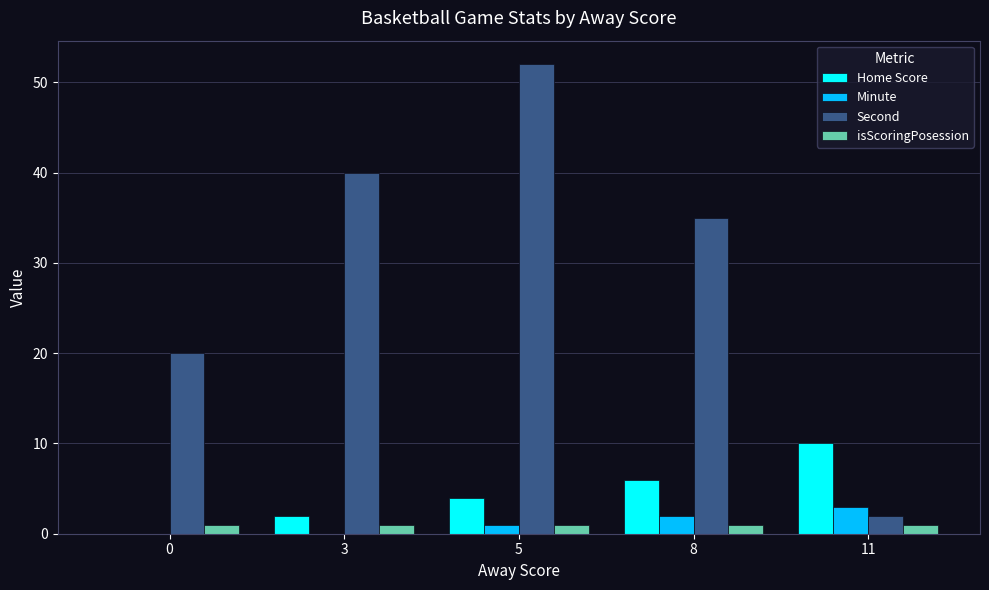

What is the total value across all series at 3?

43